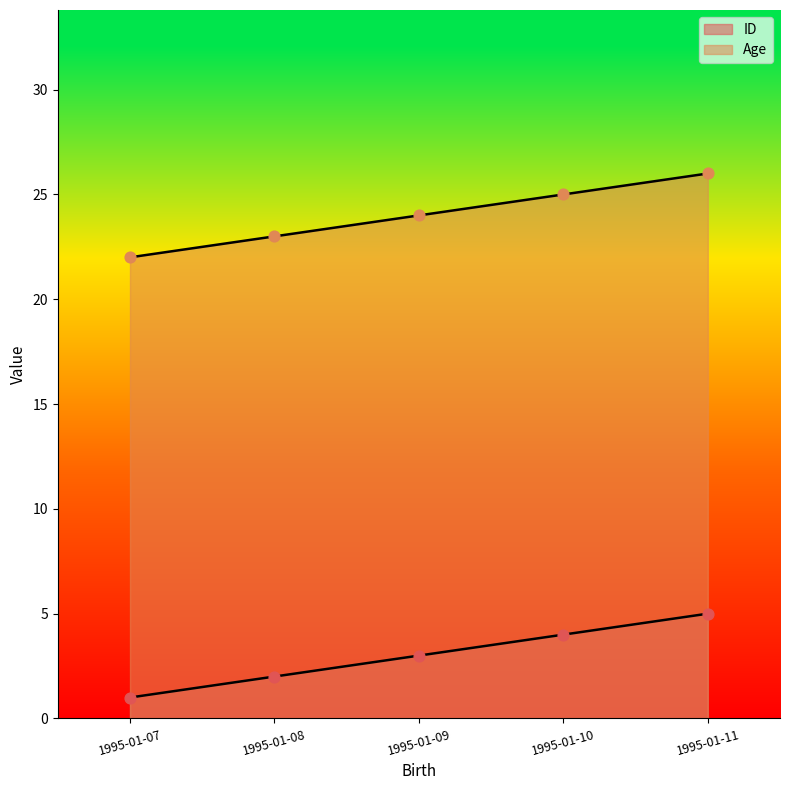

At which category is the sum across all series the highest?

1995-01-11